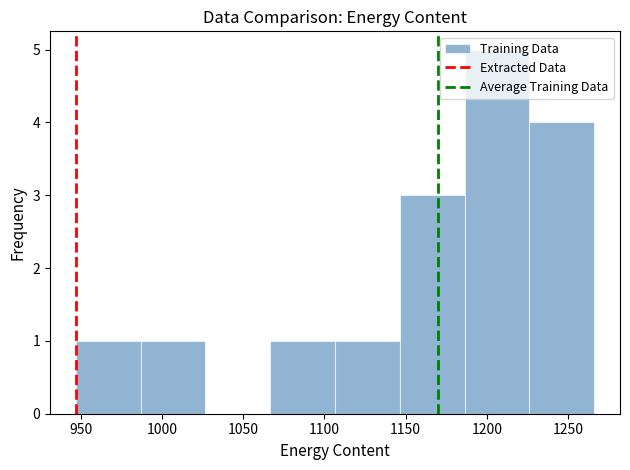

Which range on the x-axis has the tallest bar?

1185 to 1225